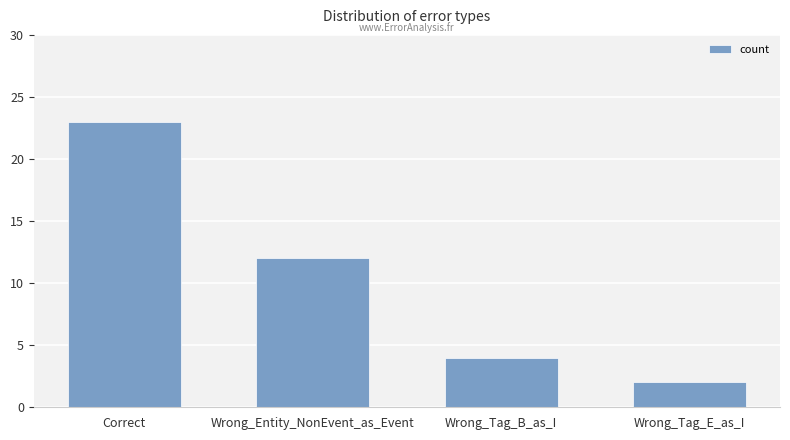

How many data points does each series have?

4